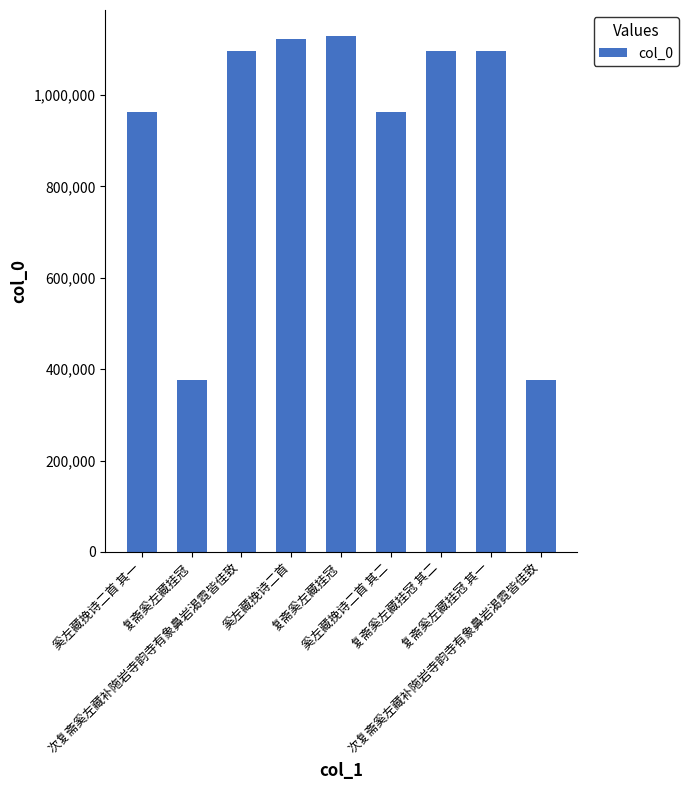

What is the label of the 6th bar from the left?

奚左藏挽诗二首 其二